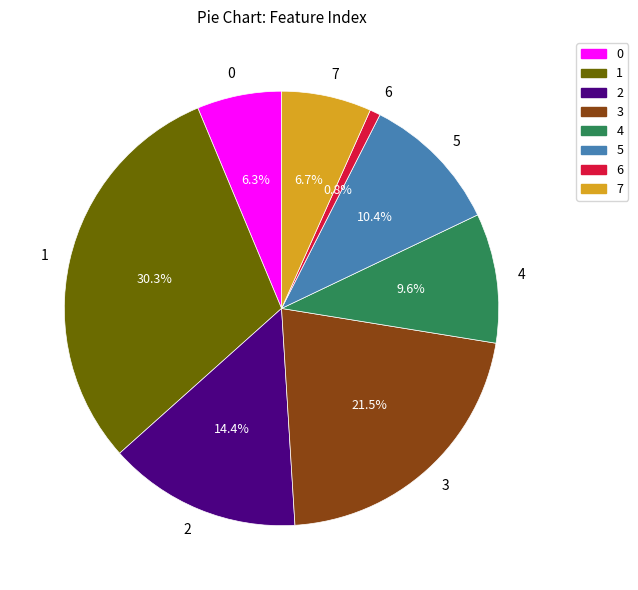

Which slice is the smallest?

6